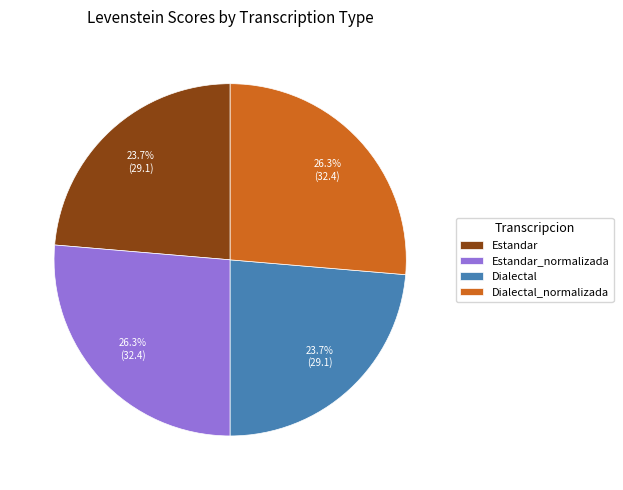

To the nearest percent, what is the difference between the Dialectal and Estandar_normalizada slice percentages?

3%